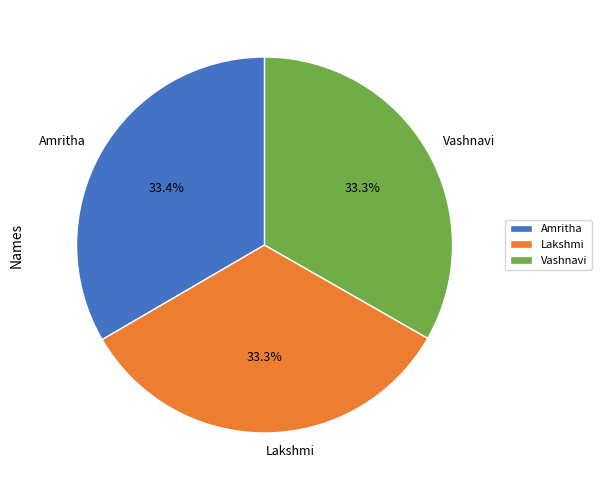

Count the number of slices in the pie.

3